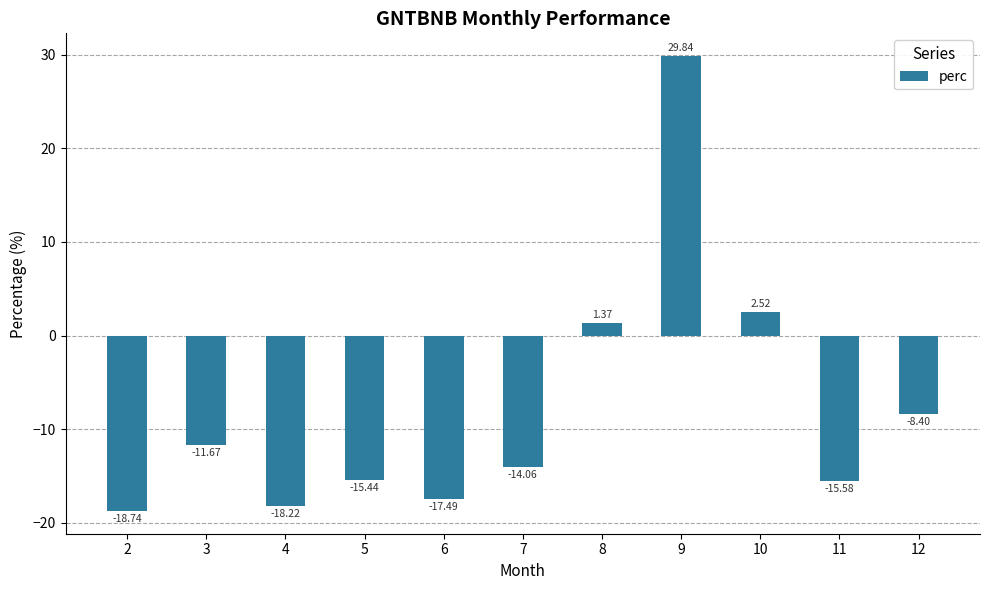

What is the difference between the second highest and second lowest values?

20.7